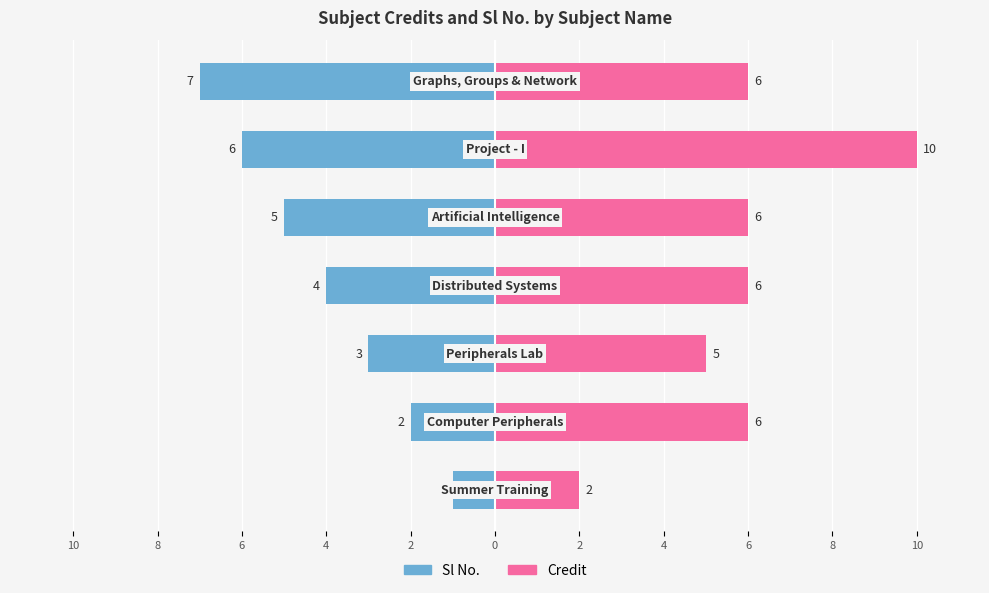

Reading left to right, list all the values displayed in this chart.

Sl No.: 10=-1	8=-2	6=-3	4=-4	2=-5	0=-6	2=-7
Credit: 10=2	8=6	6=5	4=6	2=6	0=10	2=6